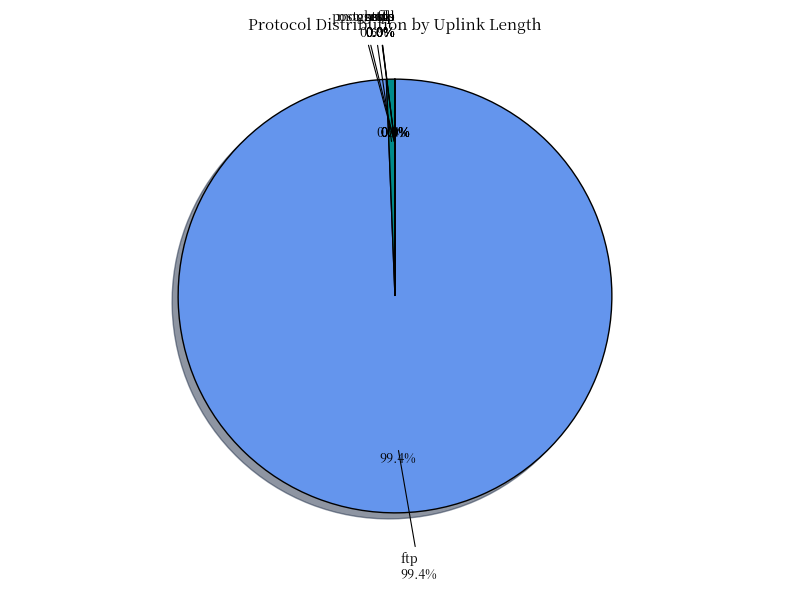

What is the change in value from http to other_sftp?

-119995438